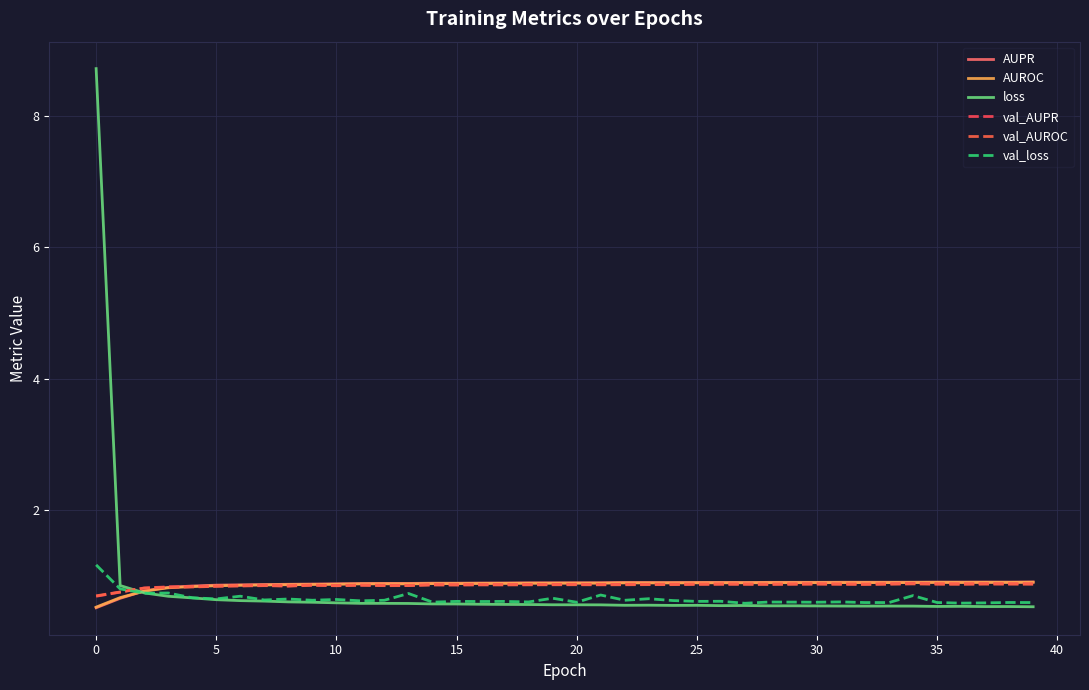

Which series has the largest total across all categories?

AUPR